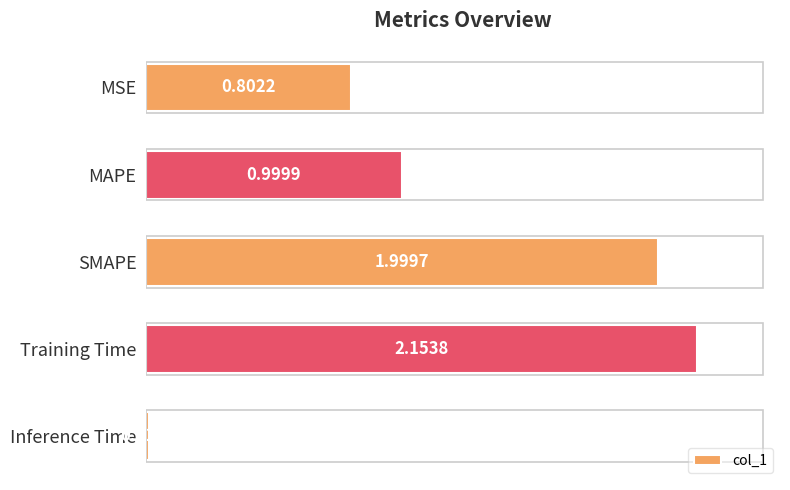

Which has a higher value, Inference Time or Training Time?

Training Time